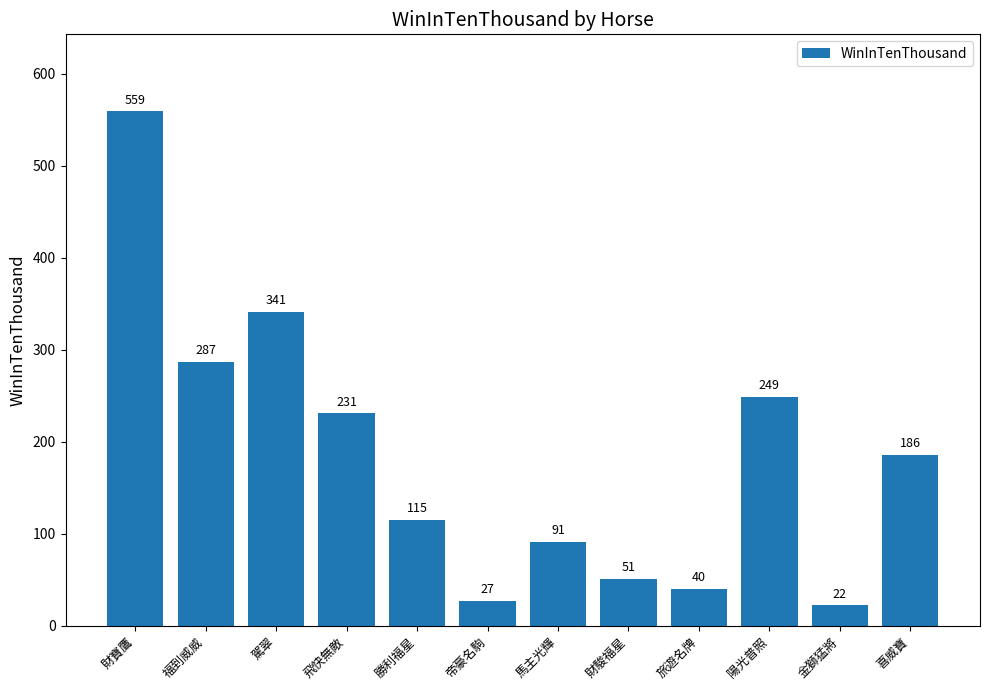

What is the difference between the maximum and minimum values?

537